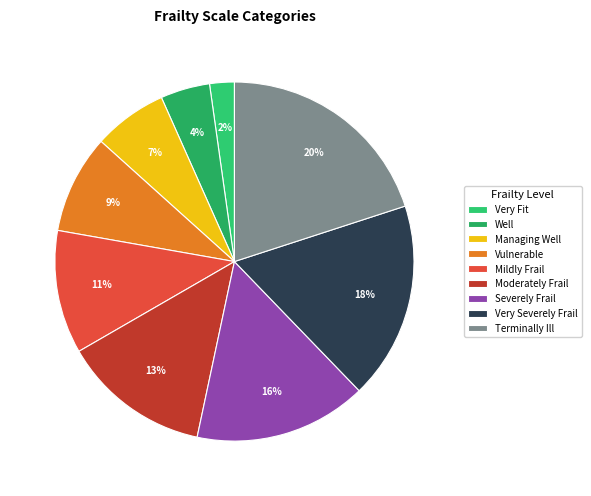

What is the smallest slice in the pie chart?

Very Fit